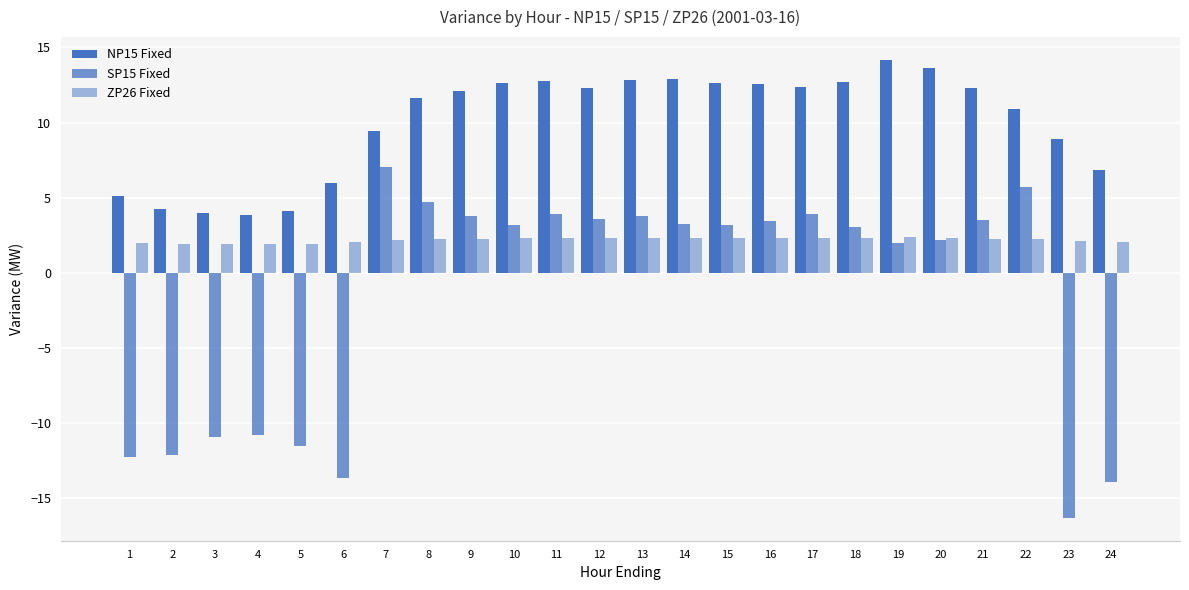

Which series has the widest spread of values?

SP15 Fixed